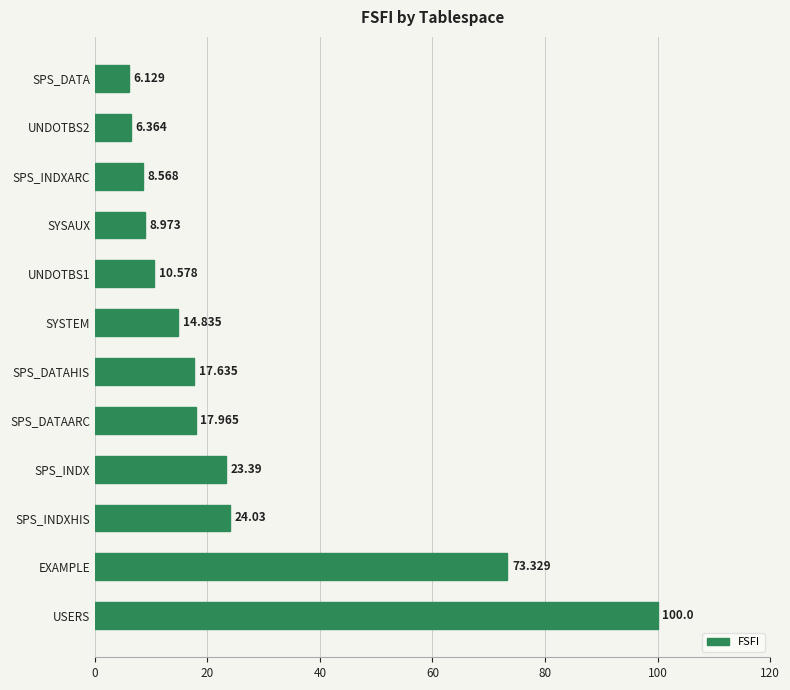

Which has a higher value, UNDOTBS2 or SPS_DATAHIS?

SPS_DATAHIS